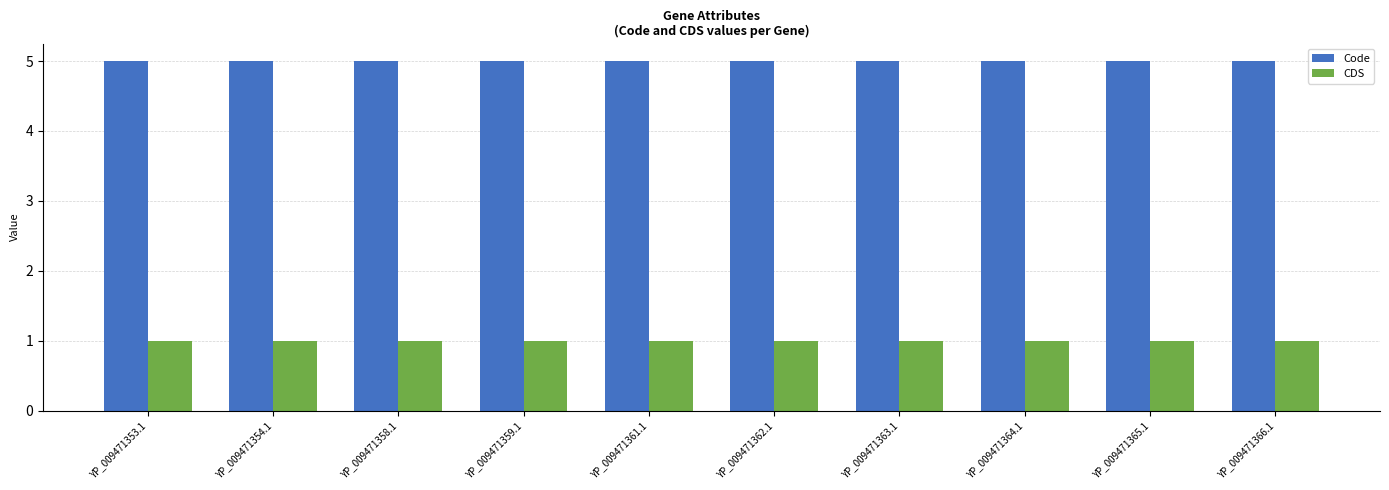

Rank the series by their average value, from lowest to highest.

CDS, Code